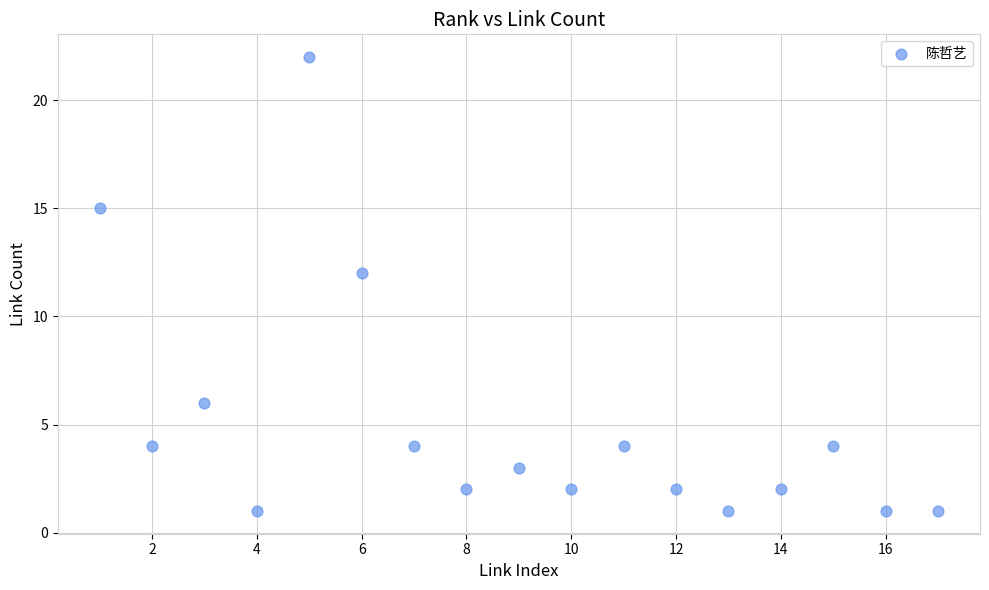

What Y value in the scatter plot is closest to 11?

12